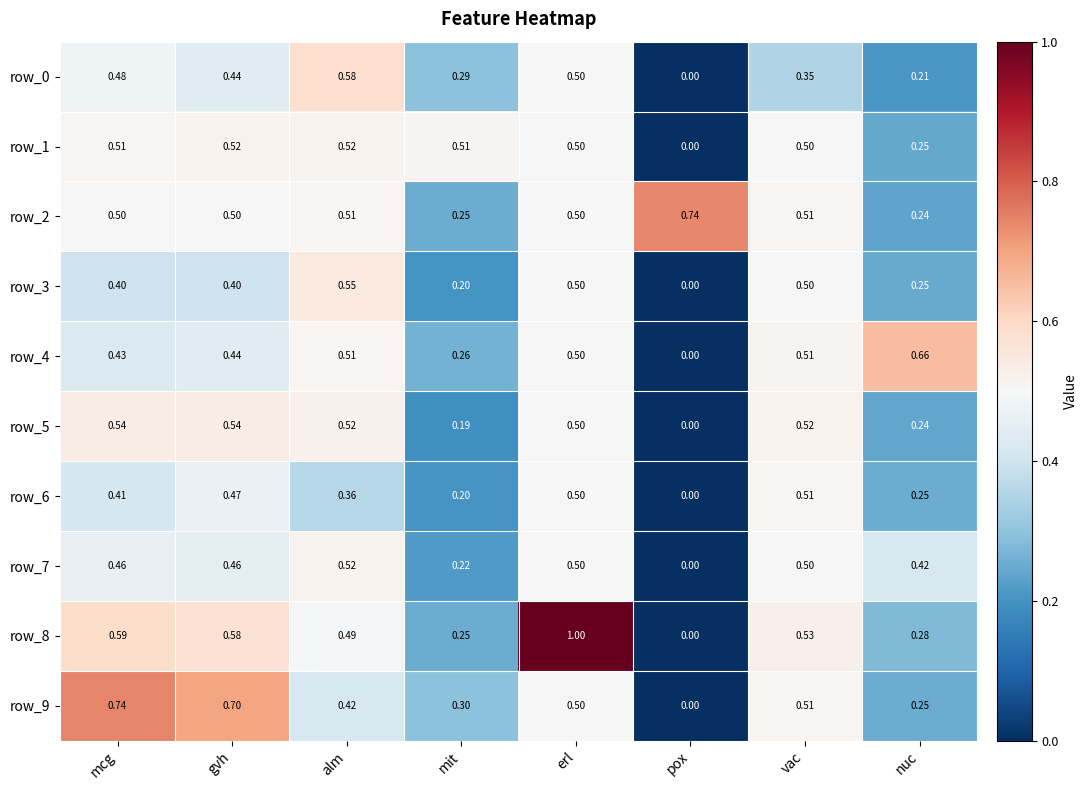

What is the maximum value for row_1?

0.5